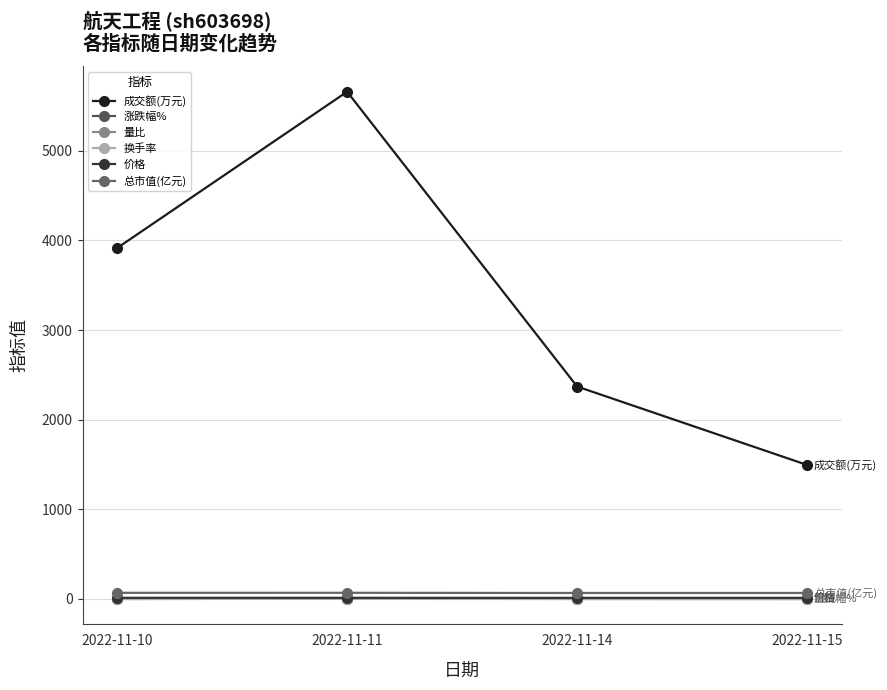

At which category does 总市值(亿元) reach its first local peak?

2022-11-11